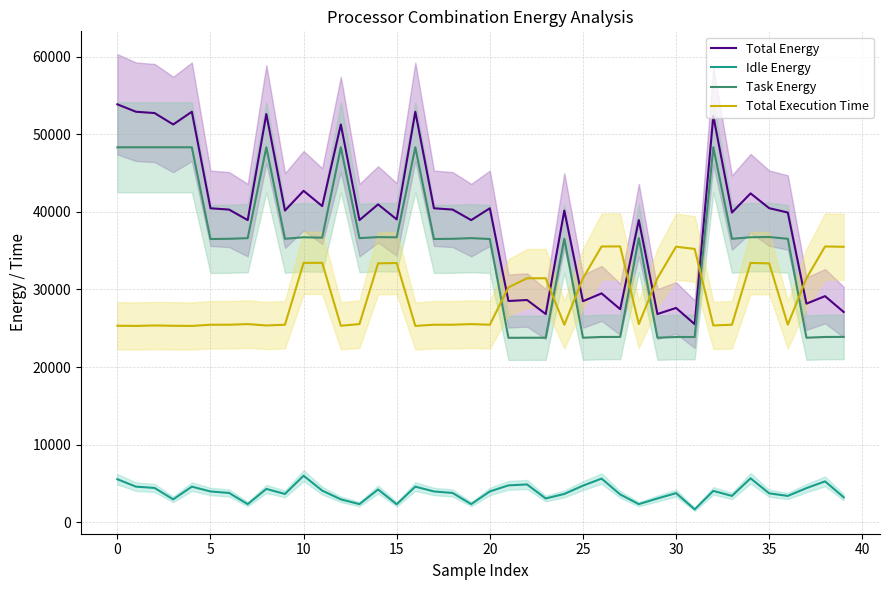

Reading right to left, what are all the values shown in this chart?

Total Energy: 27098.5	29141.7	28173.7	39922.2	40482.7	42389.0	39922.2	52367.6	25528.4	27621.3	26837.1	38946.4	27462.3	29497.2	28488.2	40176.7	26837.1	28645.4	28515.8	40470.7	38946.4	40304.0	40470.7	52915.8	39036.3	40973.3	38946.4	51277.5	40751.8	42723.3	40176.7	52621.3	38946.4	40304.0	40470.7	52915.8	51277.5	52748.1	52915.8	53875.8
Idle Energy: 3210.5	5263.7	4391.7	3386.5	3717.0	5654.3	3386.5	4033.3	1654.5	3746.2	3055.1	2325.8	3575.4	5619.2	4706.2	3641.1	3055.1	4863.4	4745.7	3961.0	2325.8	3768.4	3961.0	4581.5	2309.8	4218.4	2325.8	2943.2	4071.6	5988.5	3641.1	4286.9	2325.8	3768.4	3961.0	4581.5	2943.2	4413.8	4581.5	5541.4
Task Energy: 23888.0	23878.0	23782.0	36535.7	36765.7	36734.8	36535.7	48334.3	23873.8	23875.1	23782.0	36620.7	23886.9	23878.0	23782.0	36535.7	23782.0	23782.0	23770.1	36509.7	36620.7	36535.7	36509.7	48334.3	36726.5	36754.0	36620.7	48334.3	36680.2	36734.8	36535.7	48334.3	36620.7	36535.7	36509.7	48334.3	48334.3	48334.3	48334.3	48334.3
Total Execution Time: 35508.6	35547.2	31448.8	25457.6	33367.4	33428.2	25457.6	25362.2	35228.8	35517.4	31448.8	25539.6	35552.4	35547.2	31448.8	25457.6	31448.8	31448.8	30276.4	25455.6	25539.6	25457.6	25455.6	25302.6	33417.2	33368.8	25539.6	25323.0	33437.8	33428.2	25457.6	25362.2	25539.6	25457.6	25455.6	25302.6	25323.0	25362.2	25302.6	25329.4